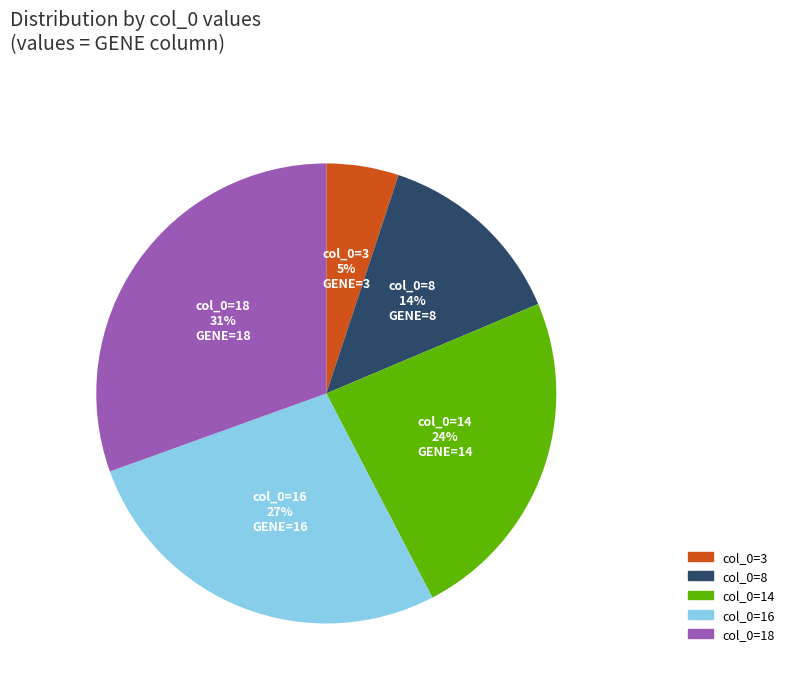

Is there any slice that represents more than half of the pie?

No